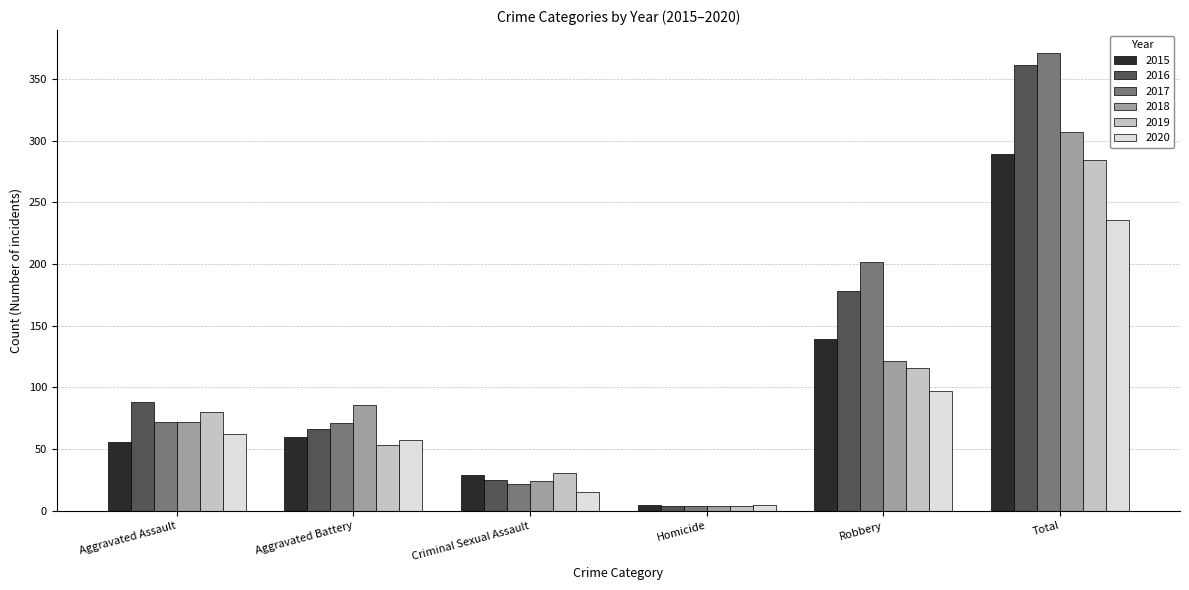

The 2017 series shows 20 at Aggravated Battery. True or false?

False